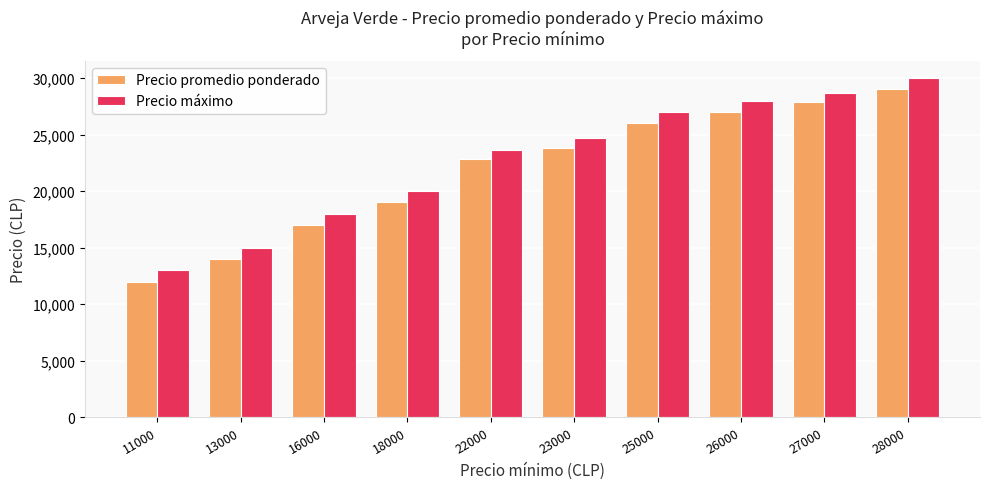

Reading left to right, transcribe all the data shown in this chart.

Precio promedio ponderado: 12000.0	14000.0	17000.0	19000.0	22833.3	23833.3	26000.0	27000.0	27833.3	29000.0
Precio máximo: 13000.0	15000.0	18000.0	20000.0	23666.7	24666.7	27000.0	28000.0	28666.7	30000.0